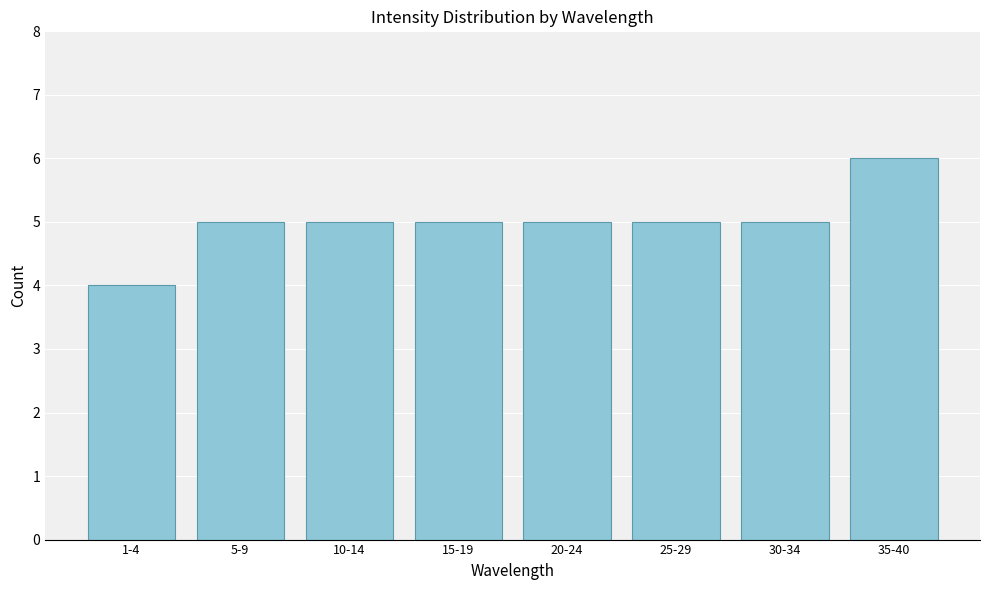

Reading left to right, what are all the values shown in this chart?

1-4=4	5-9=5	10-14=5	15-19=5	20-24=5	25-29=5	30-34=5	35-40=6